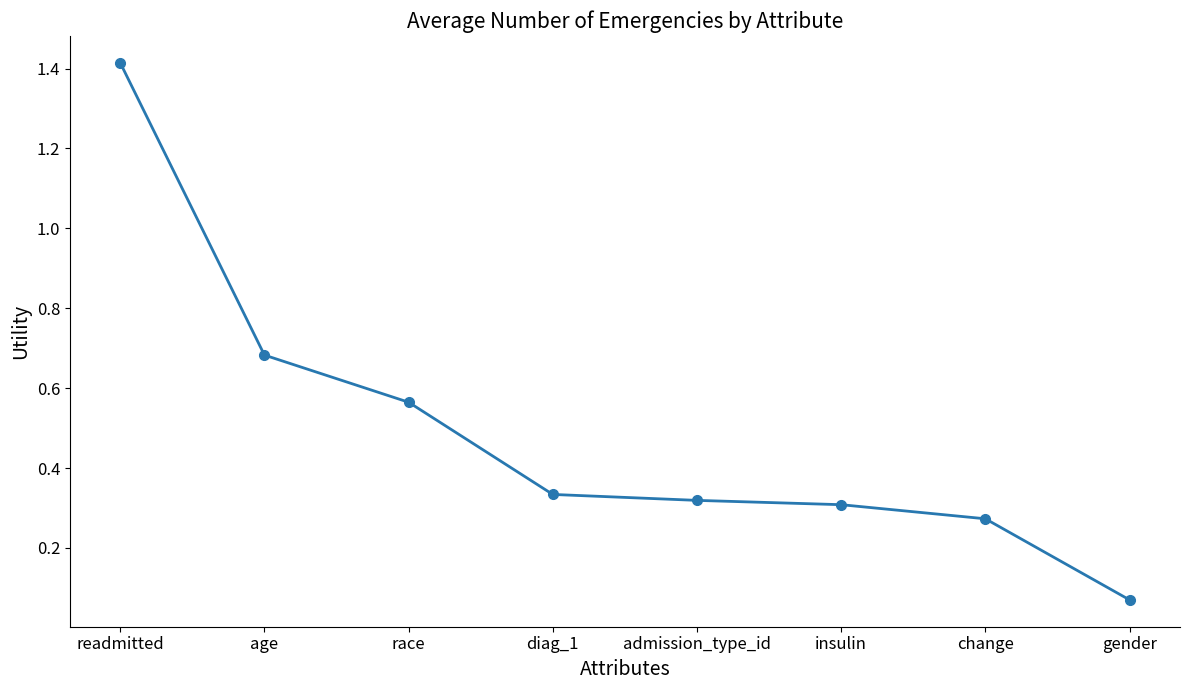

True or false: the data has more than 1 interior local peaks.

False